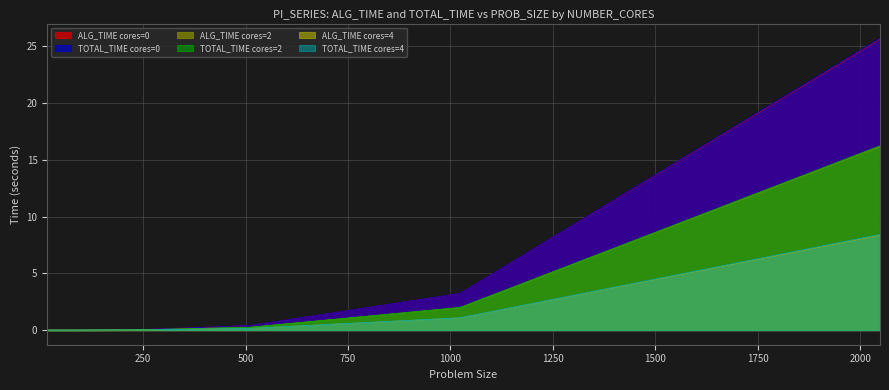

The ALG_TIME cores=0 series shows 0.0 at 32. True or false?

True